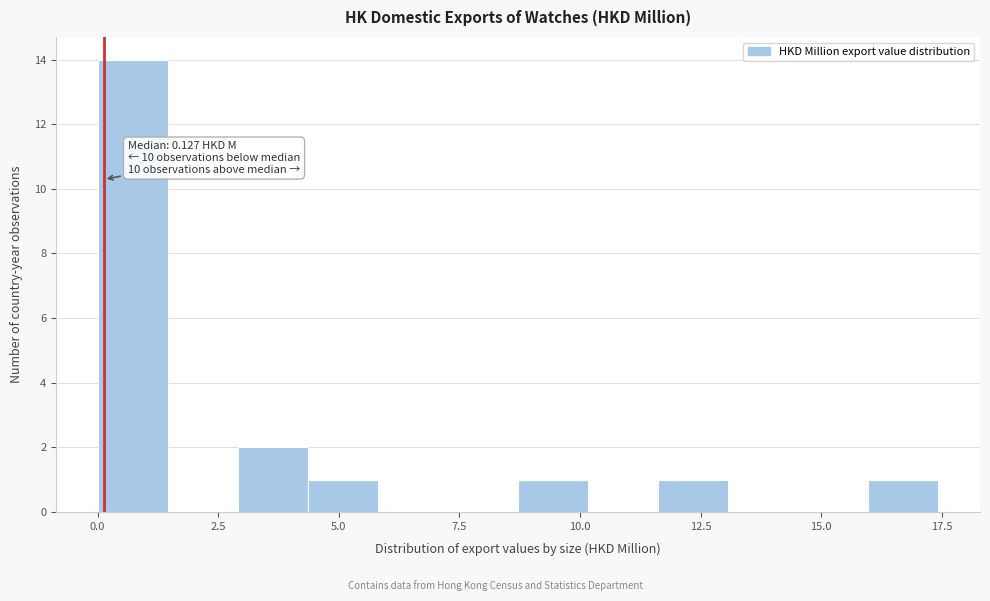

Around what value on the x-axis is the tallest bar? Give the approximate position of its centre, as read against the axis.

0.5